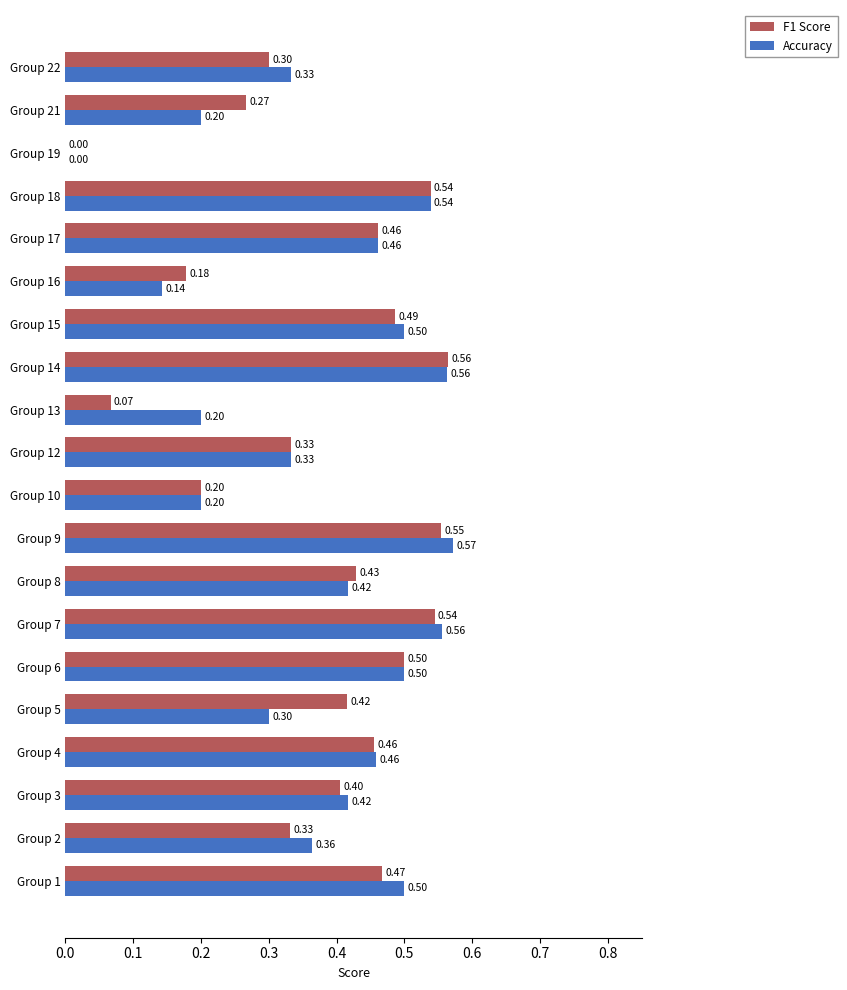

Between Group 18 and Group 21, which series saw the biggest shift?

Accuracy